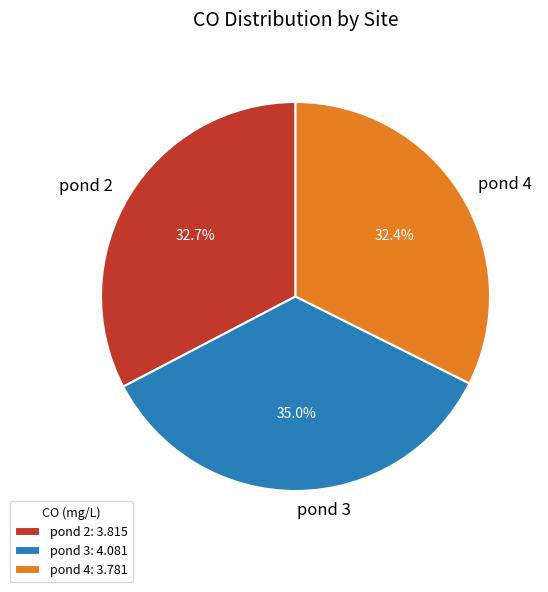

Combined, what portion of the pie is pond 3 and pond 4?

67.3%